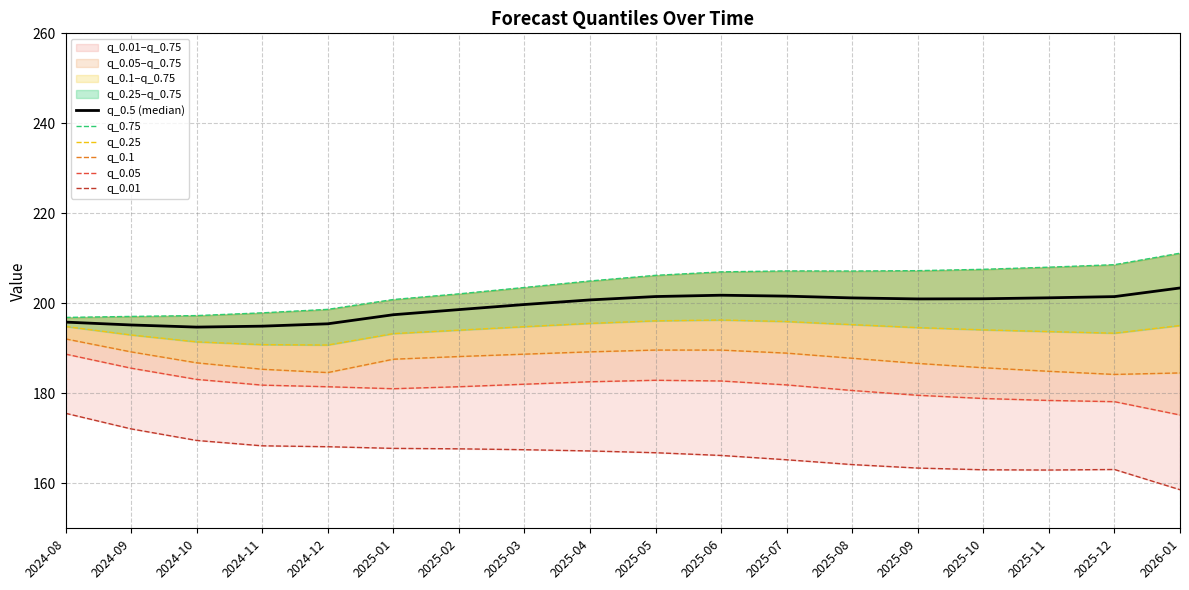

True or false: q_0.01 and q_0.25 intersect in this chart.

False